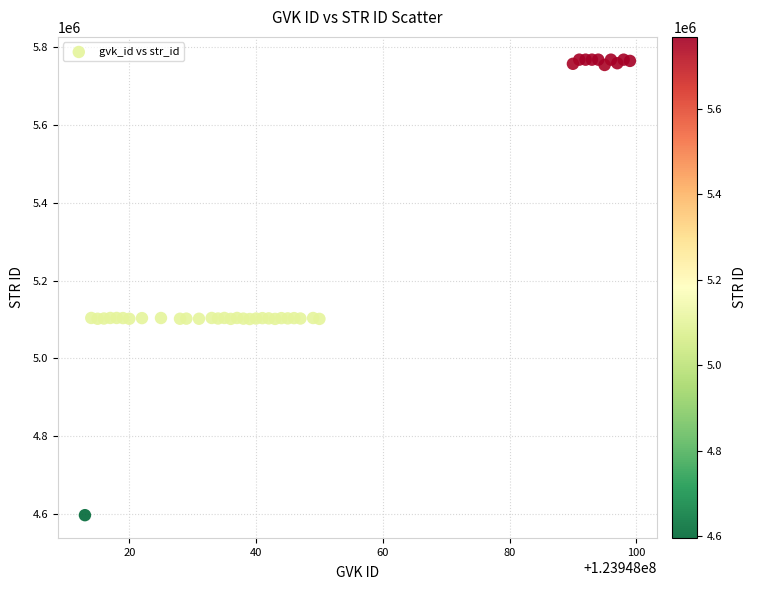

What is the range of Y values (max minus min)?

1172052